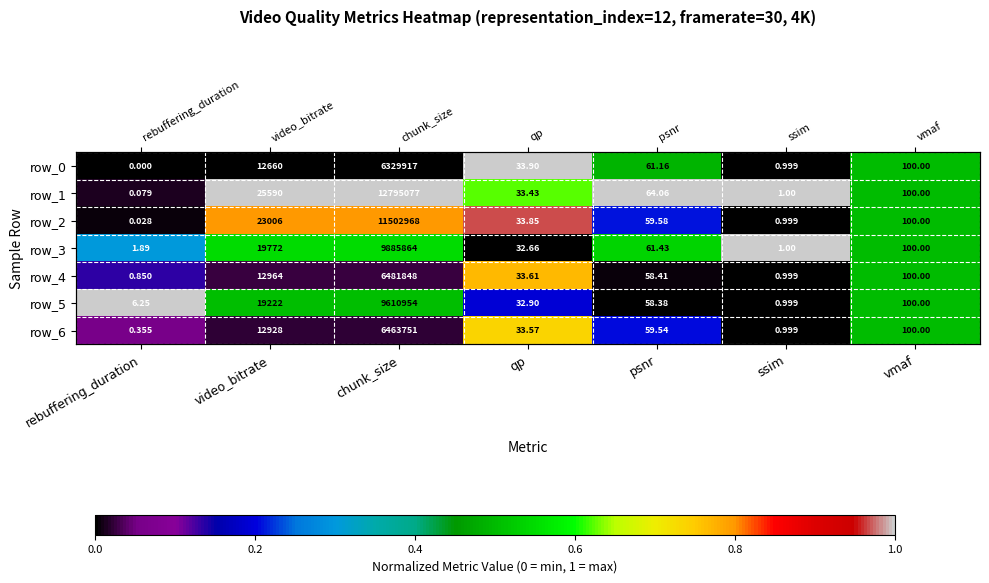

At video_bitrate, list the series in order from smallest to largest.

row_0, row_6, row_4, row_5, row_3, row_2, row_1